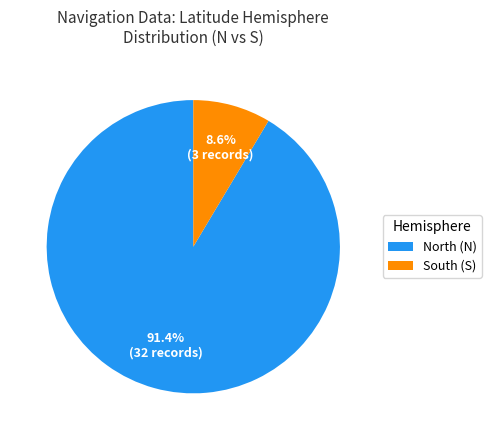

Rank the categories by value from lowest to highest.

South (S), North (N)